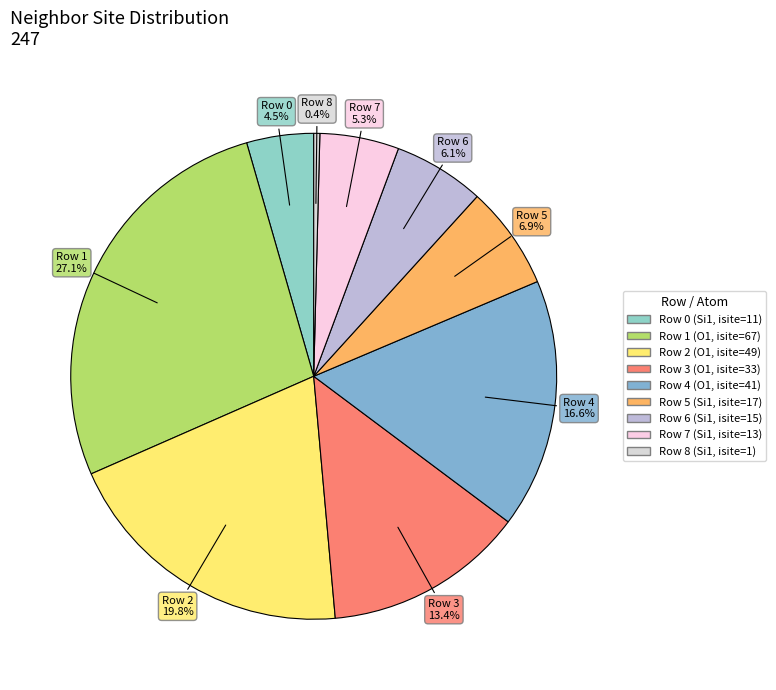

How many slices are in this pie chart?

9